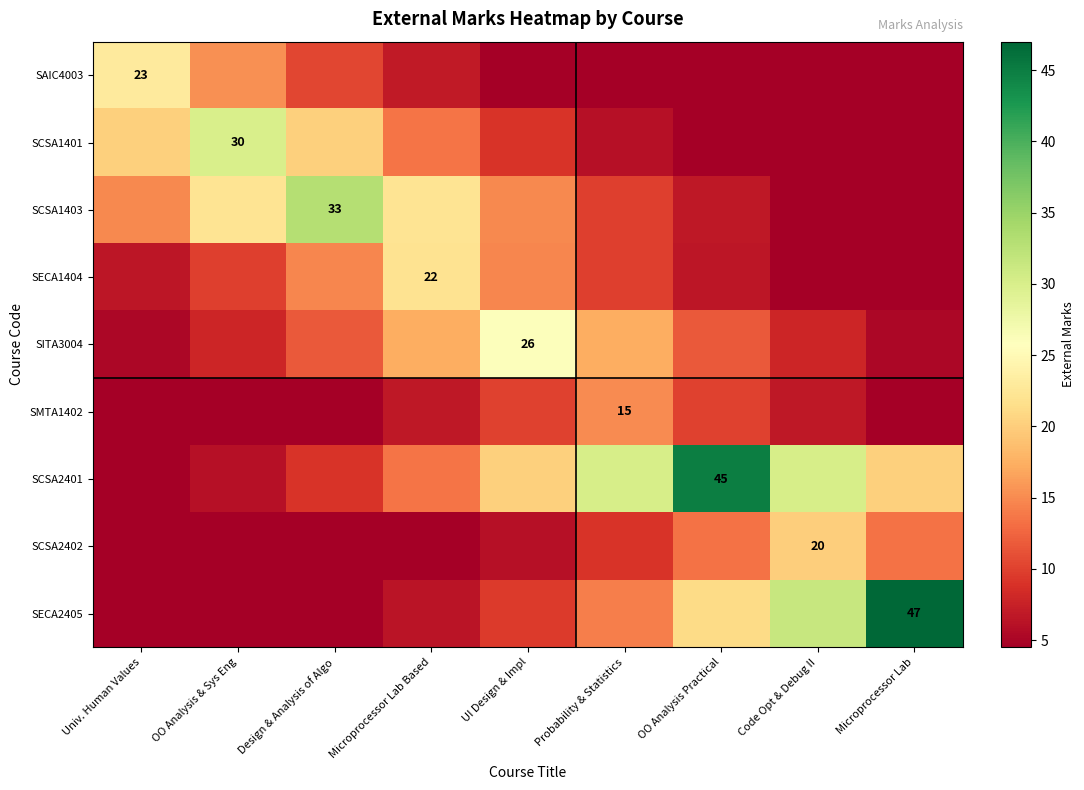

Where is SCSA1401 nearest to the value 15?

Microprocessor Lab Based